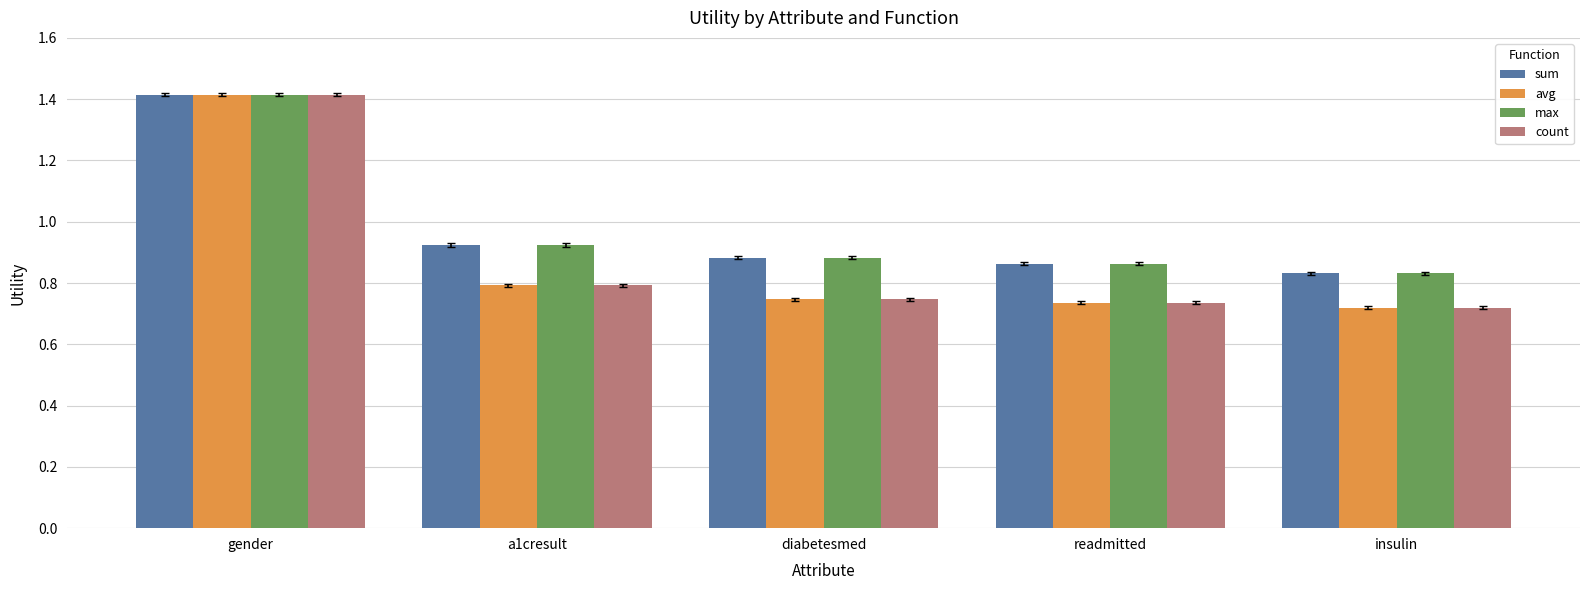

True or false: count has a value of 0.2 at insulin.

False